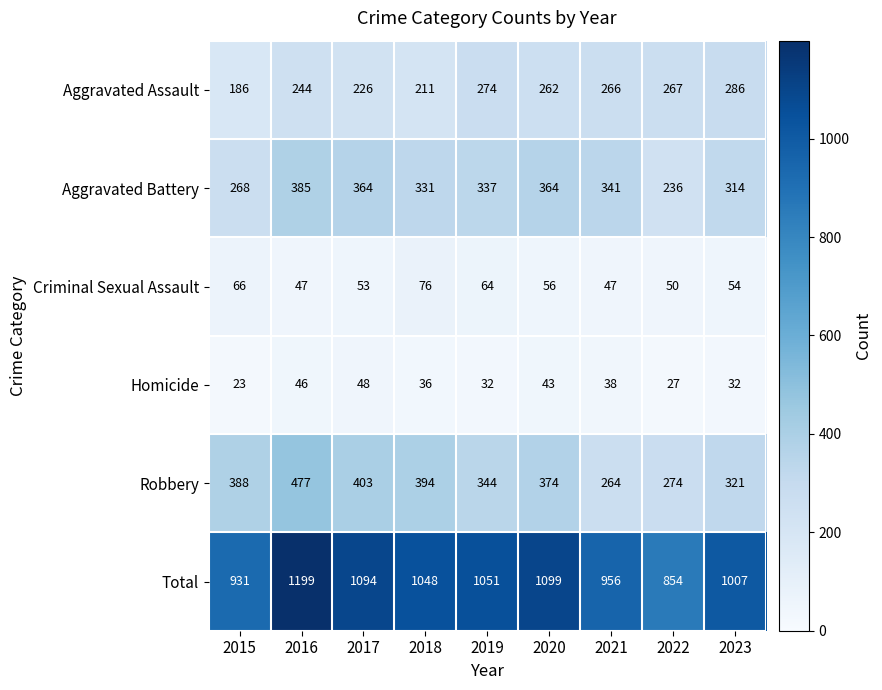

What is the difference between the maximum and minimum values in the Aggravated Assault series?

100